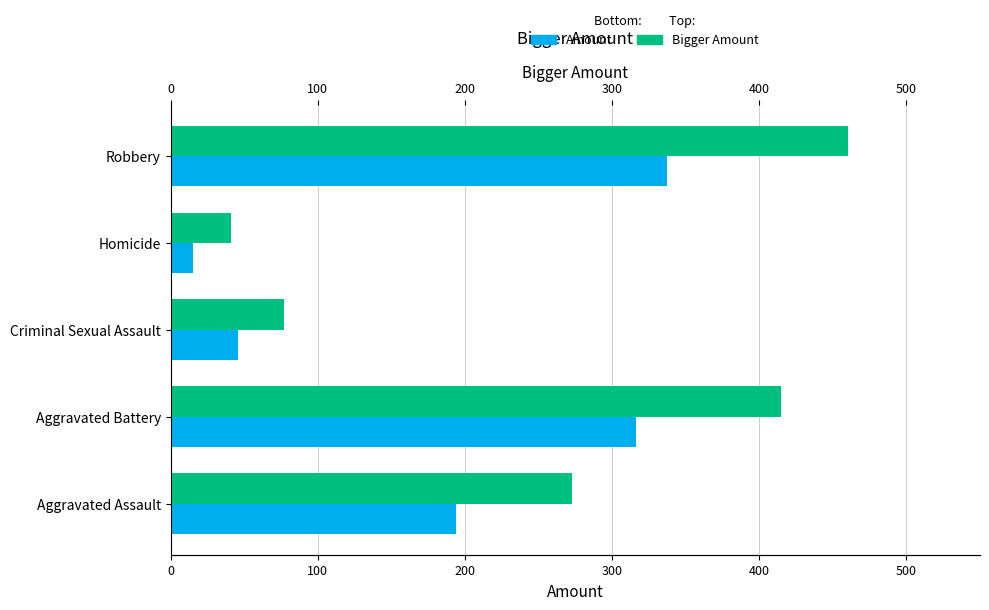

Rank the series at Homicide from highest to lowest value.

Bigger Amount, Amount